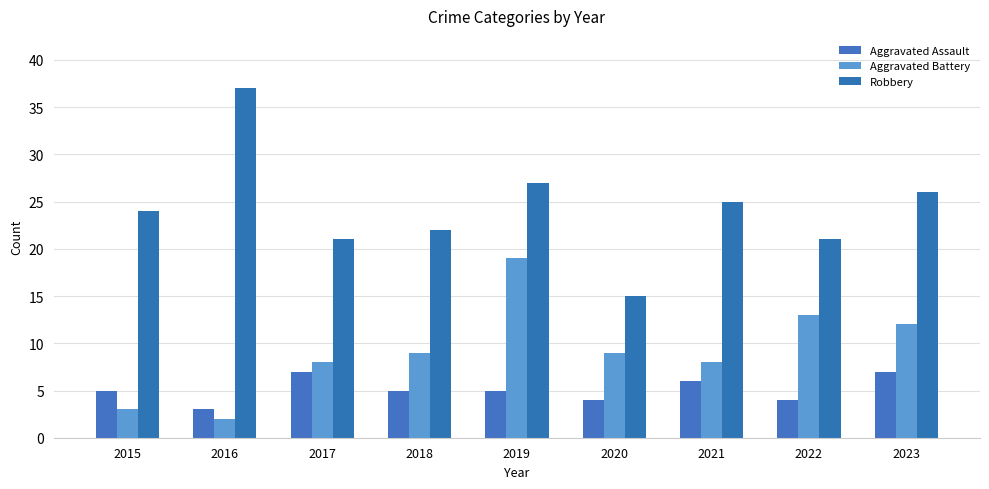

What are all the series names shown in the legend?

Aggravated Assault, Aggravated Battery, Robbery